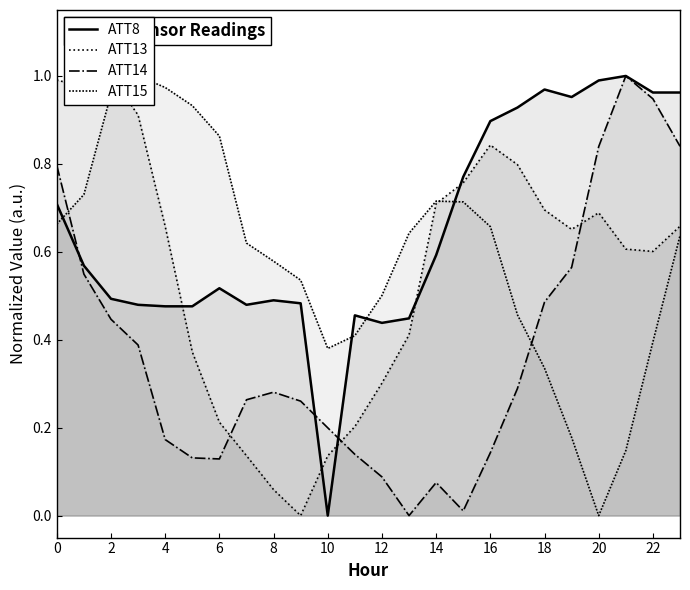

What is the total value across all series at 17?

2.5